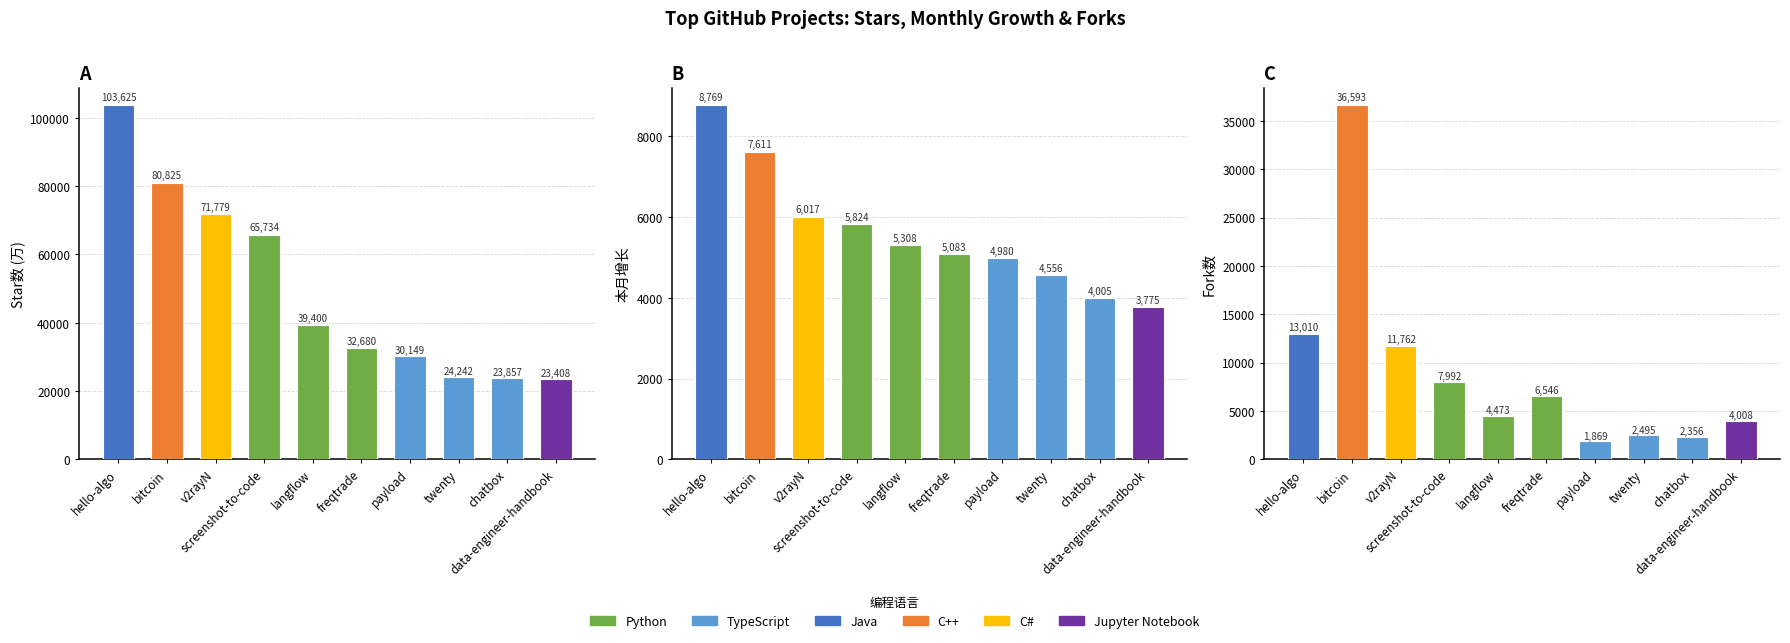

Between bitcoin and twenty, which is larger?

bitcoin